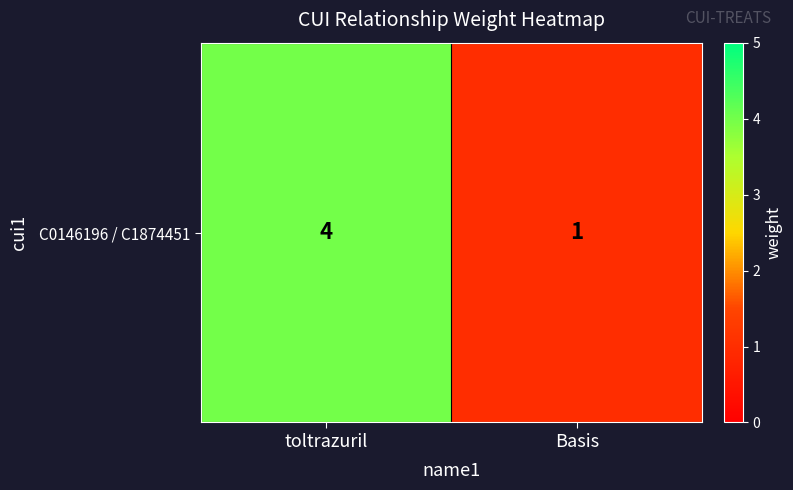

What is the difference between the values at toltrazuril and Basis?

3